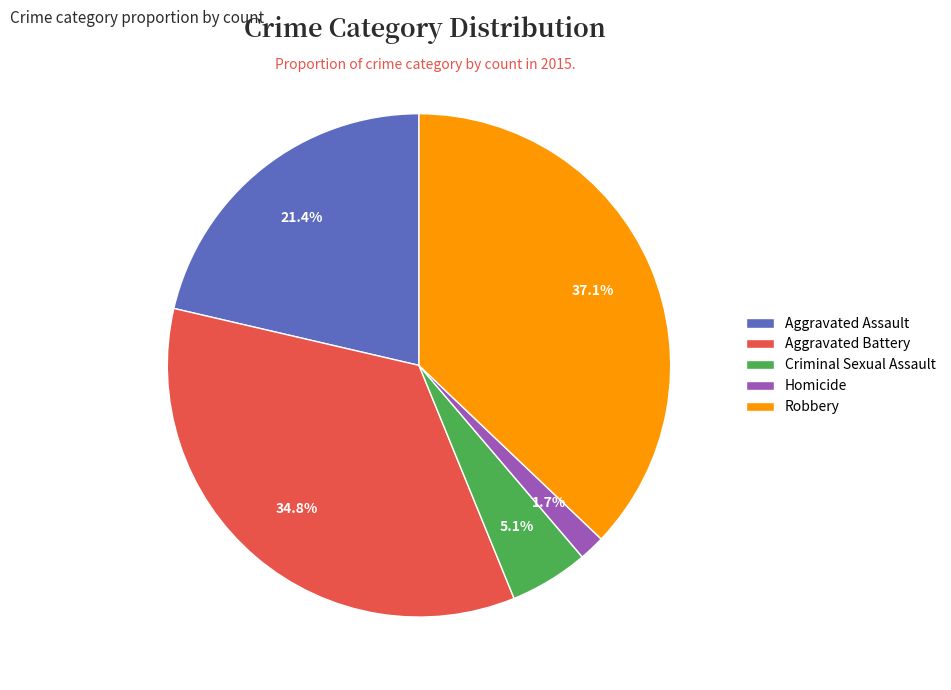

True or false: Criminal Sexual Assault accounts for 5% of the total.

True